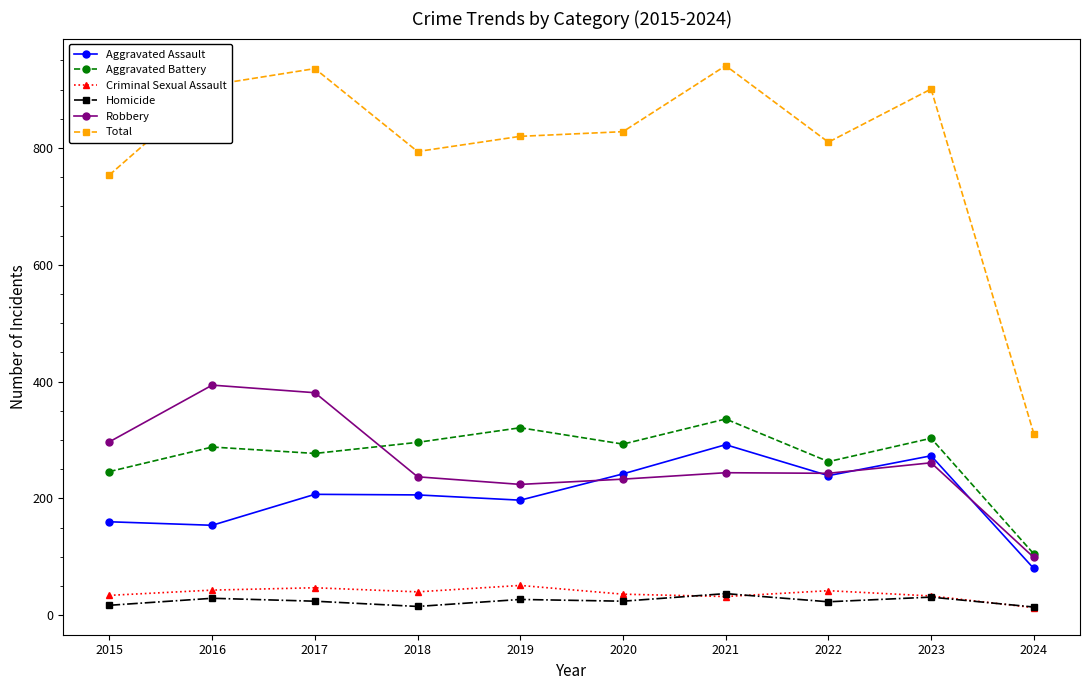

The value of Aggravated Battery at 2022 is 427. True or false?

False